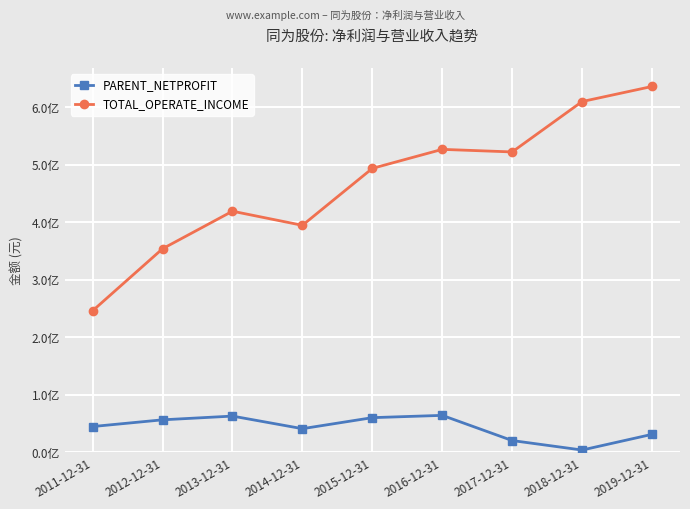

Is this an area chart (filled region under the line)?

No